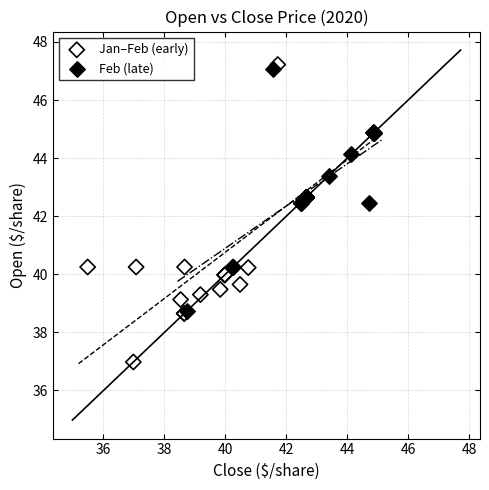

What are all the series names shown in the legend?

Jan–Feb (early), Feb (late)